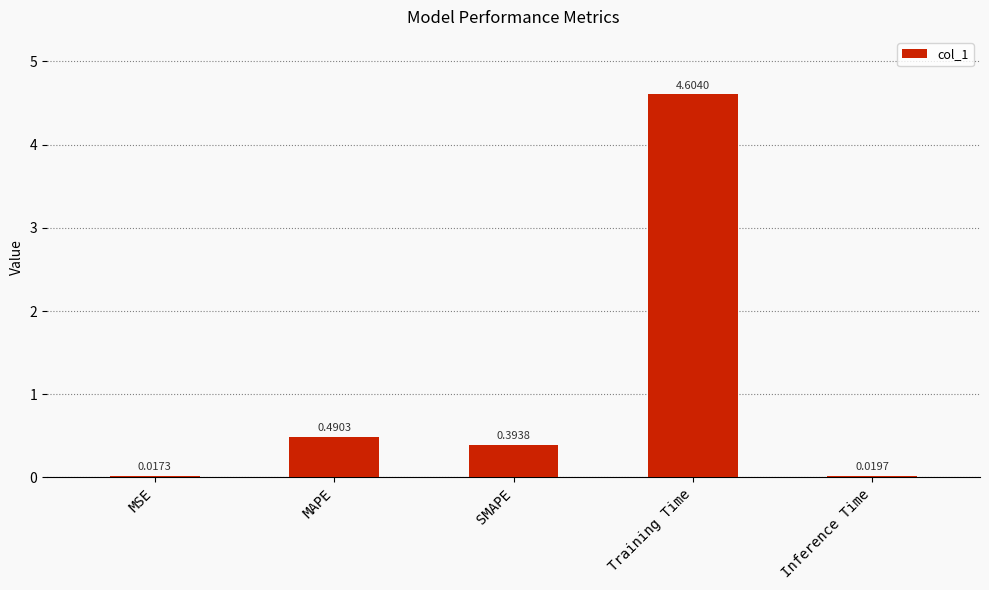

At which category does the chart reach its peak across all series?

Training Time